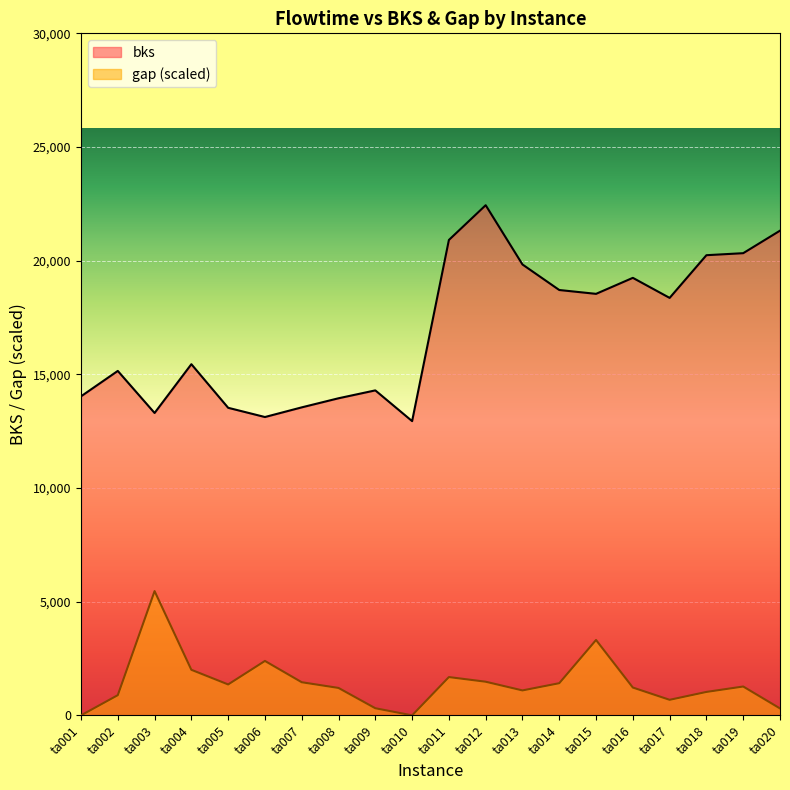

What is the greatest value displayed?

22440.0